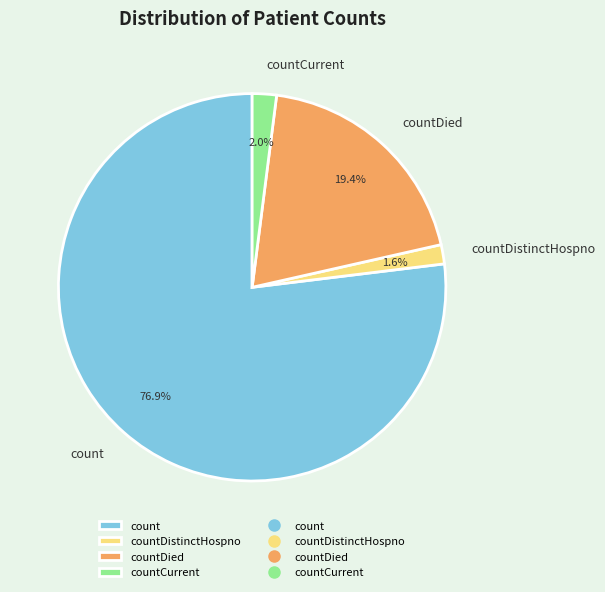

Do countDistinctHospno and countCurrent together represent more than half of the pie?

No